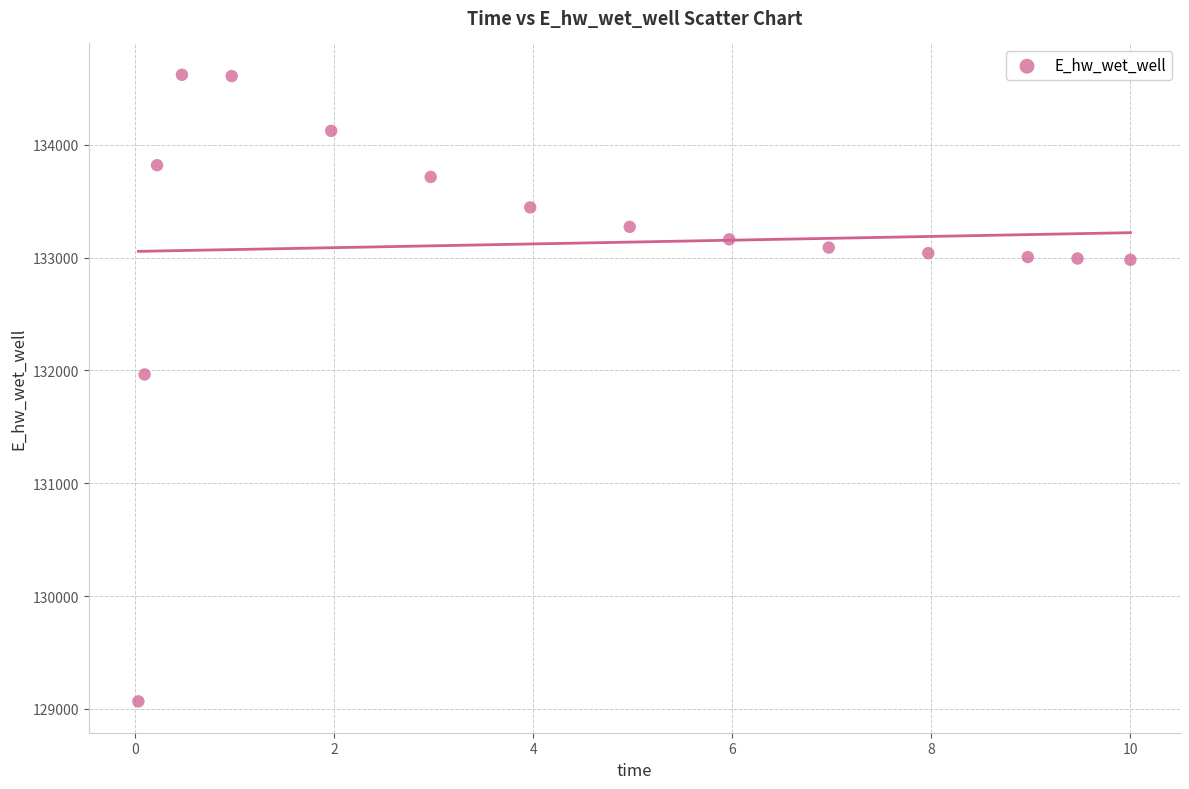

What Y value in the scatter plot is closest to 131843?

131964.1